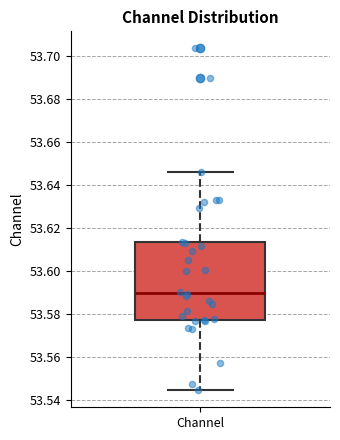

Read this box plot against the y-axis: the position of the median line, the range covered by the box, and the ends of both whiskers. The values are not printed on the chart, so give them approximately, as read against the axis.

median 53.590, box 53.578 to 53.614, whiskers 53.544 to 53.646